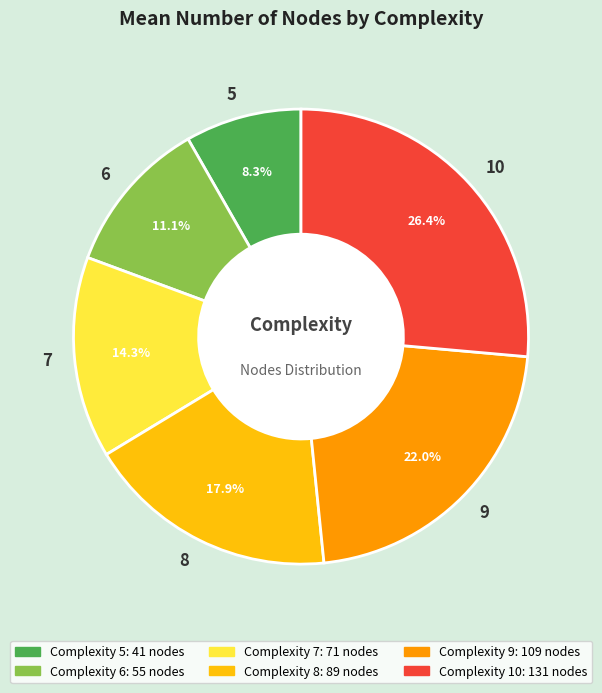

Approximately how many times larger is the value at 10 compared to 9?

1.2